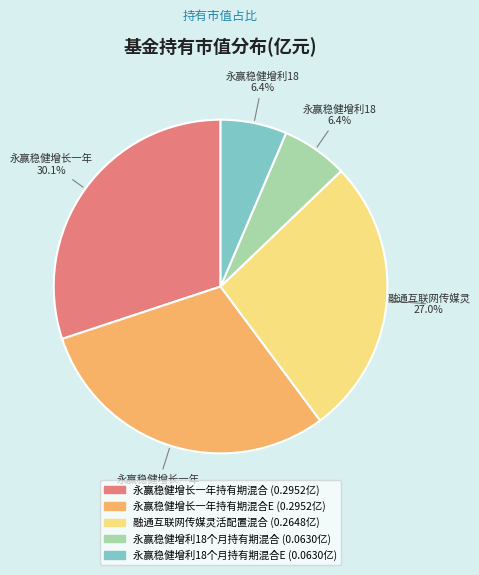

Does any single category account for the majority?

No